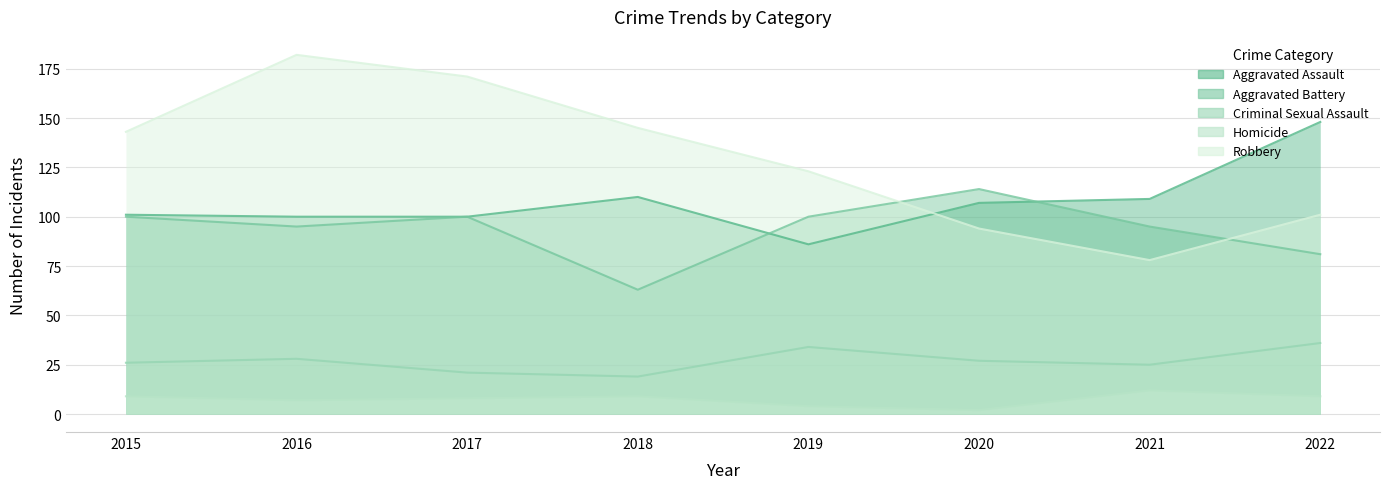

At which label does Robbery first exceed 143?

2016